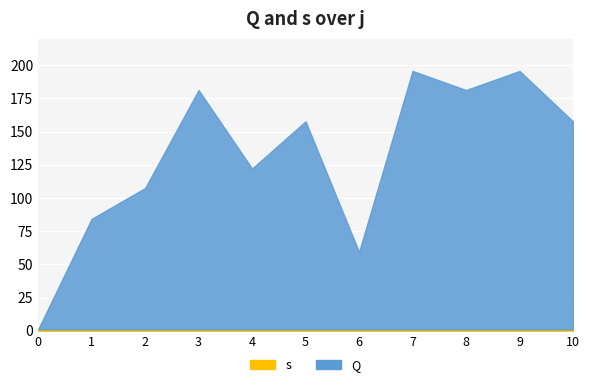

At how many categories does at least one series exceed 2?

10